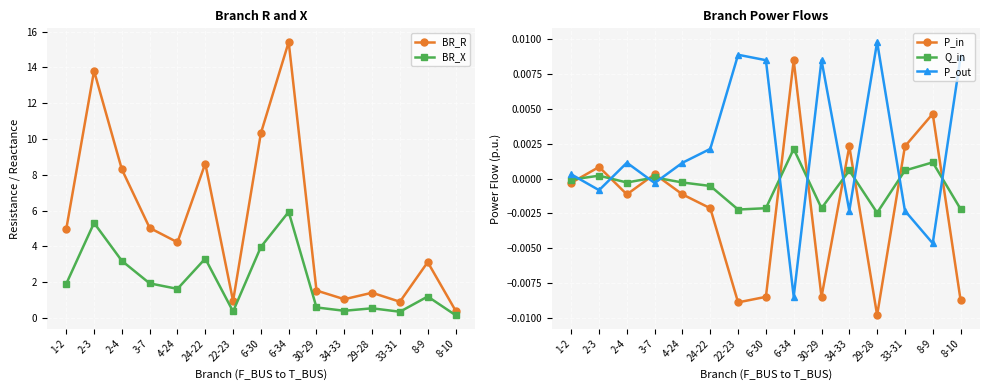

Where does the BR_X series first go above 1?

1-2